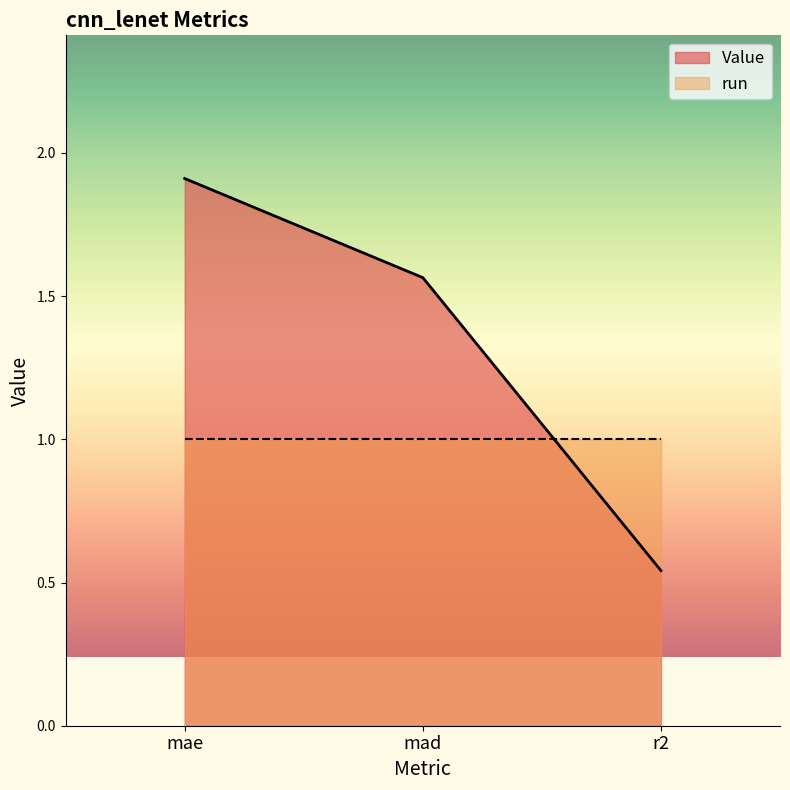

Does the chart display data point markers on the line(s)?

No